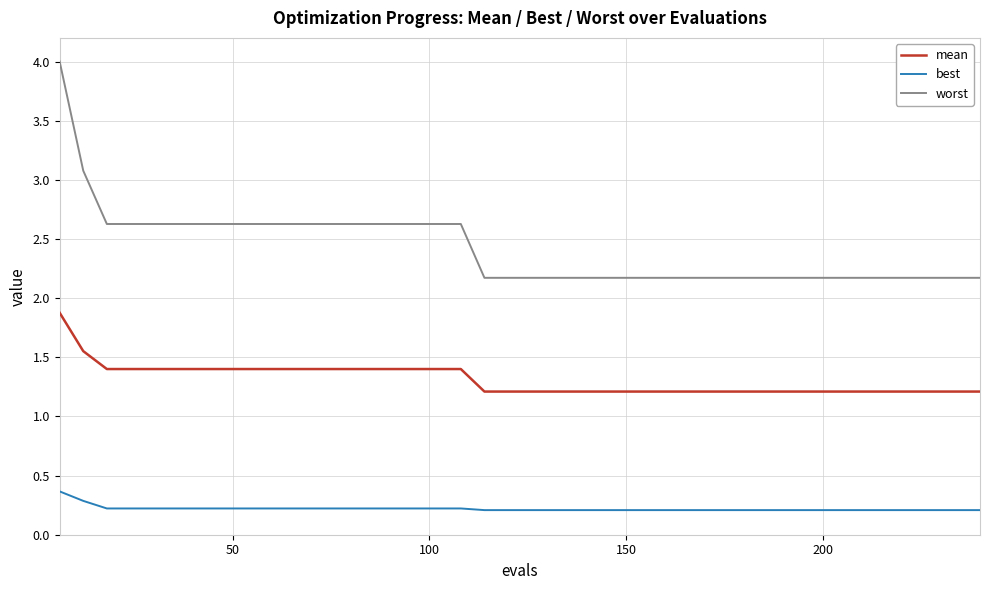

Which series has the largest range (max minus min)?

worst